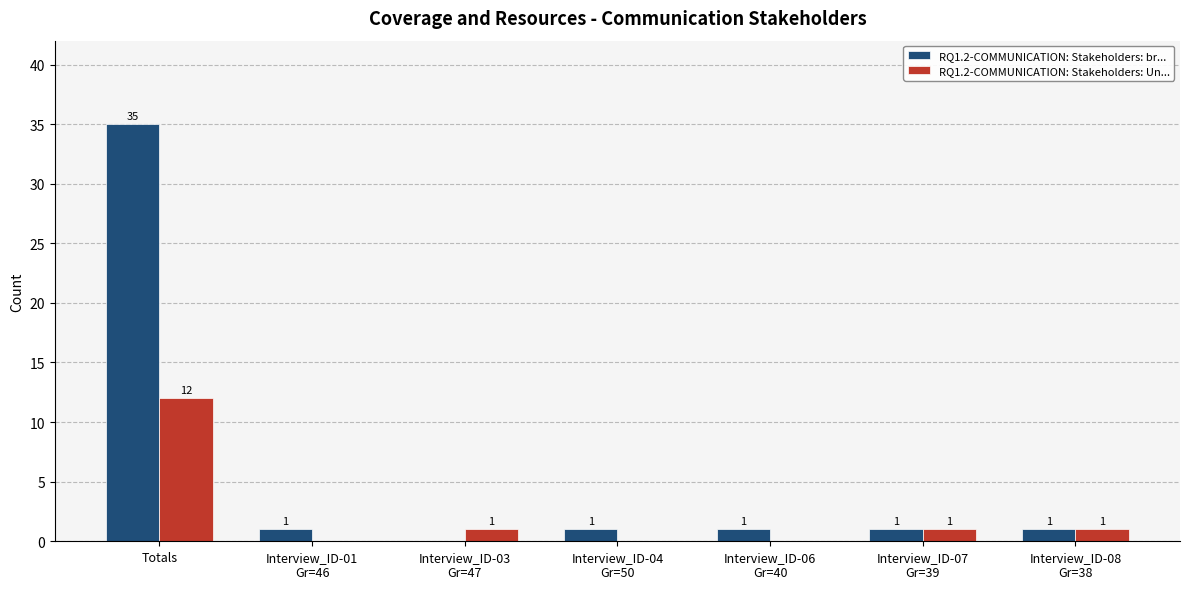

True or false: RQ1.2-COMMUNICATION: Stakeholders: Un... has a value of 1 at Interview_ID-07
Gr=39.

True